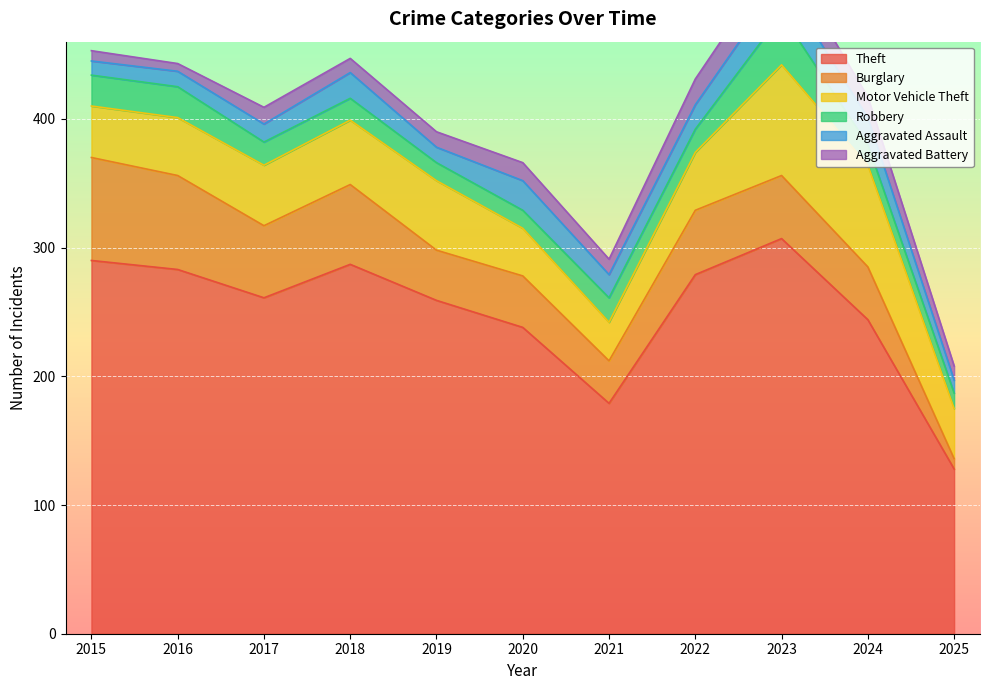

What is the total value across all series at 2023?

530